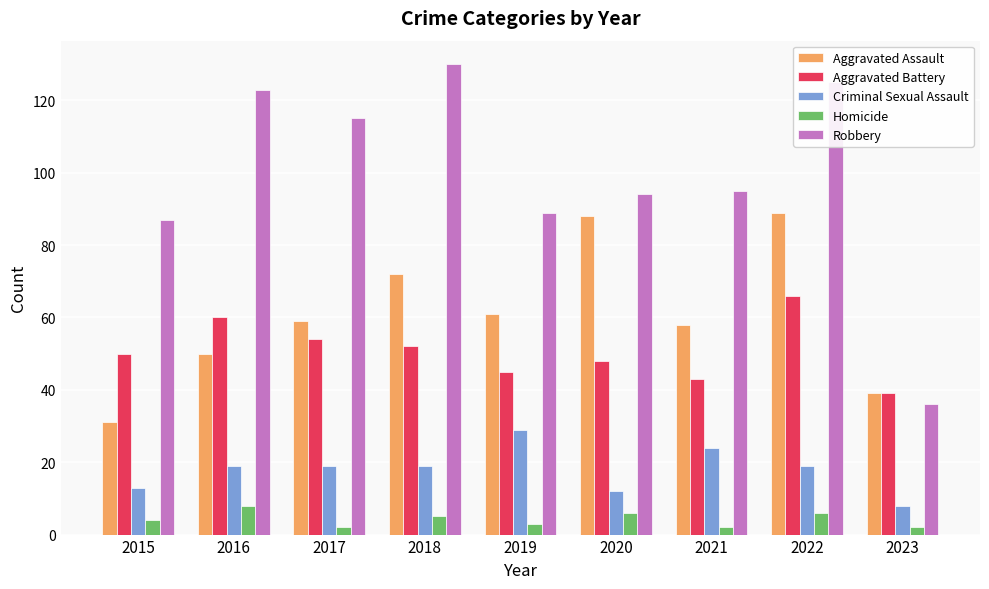

Reading right to left, what are all the values shown in this chart?

Aggravated Assault: 2023=39	2022=89	2021=58	2020=88	2019=61	2018=72	2017=59	2016=50	2015=31
Aggravated Battery: 2023=39	2022=66	2021=43	2020=48	2019=45	2018=52	2017=54	2016=60	2015=50
Criminal Sexual Assault: 2023=8	2022=19	2021=24	2020=12	2019=29	2018=19	2017=19	2016=19	2015=13
Homicide: 2023=2	2022=6	2021=2	2020=6	2019=3	2018=5	2017=2	2016=8	2015=4
Robbery: 2023=36	2022=125	2021=95	2020=94	2019=89	2018=130	2017=115	2016=123	2015=87